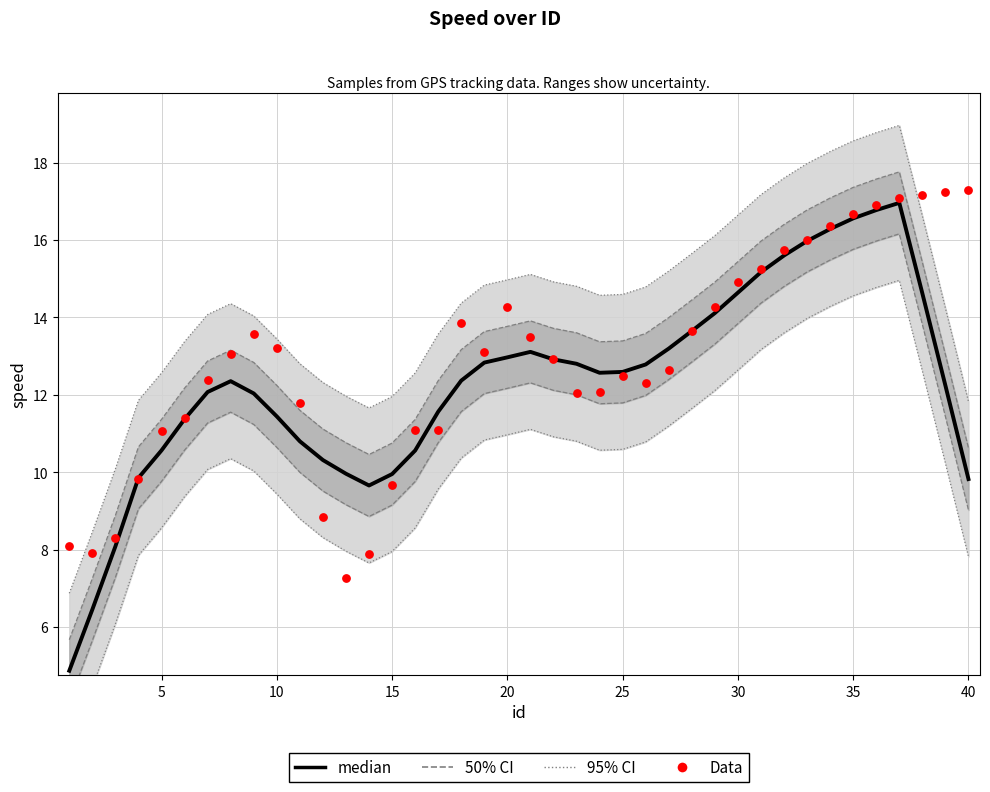

At how many categories does at least one series exceed 16?

7